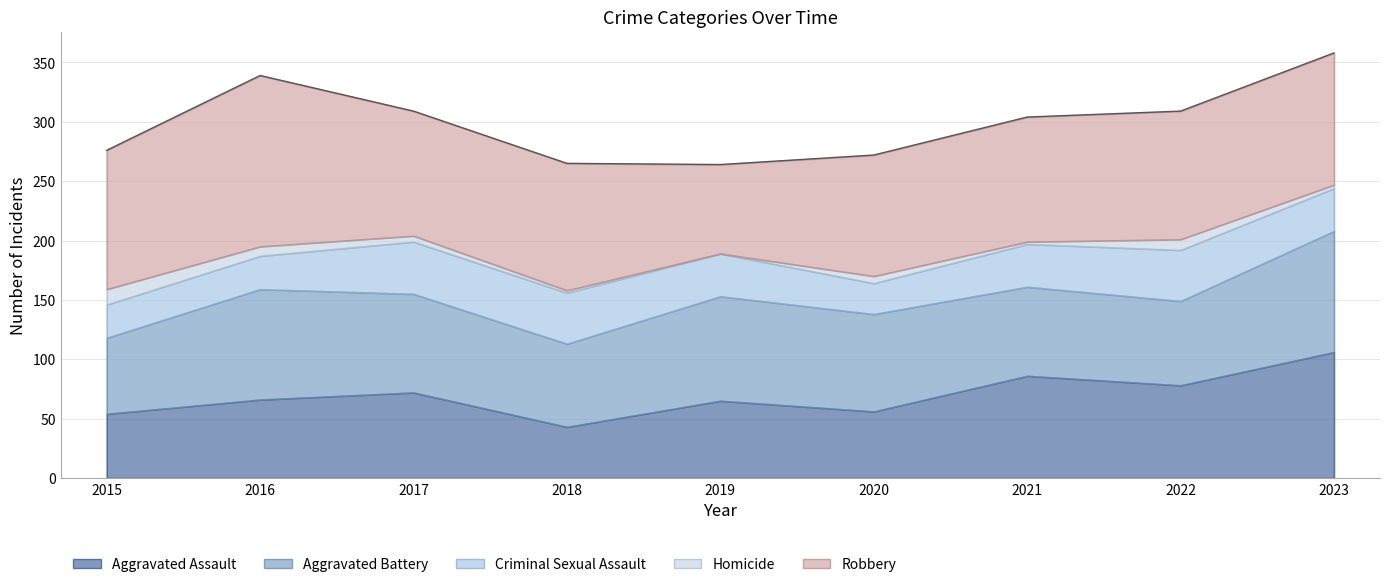

Reading left to right, list all the values displayed in this chart.

Aggravated Assault: 2015=54	2016=66	2017=72	2018=43	2019=65	2020=56	2021=86	2022=78	2023=106
Aggravated Battery: 2015=64	2016=93	2017=83	2018=70	2019=88	2020=82	2021=75	2022=71	2023=102
Criminal Sexual Assault: 2015=28	2016=28	2017=44	2018=43	2019=36	2020=26	2021=36	2022=43	2023=36
Homicide: 2015=13	2016=8	2017=5	2018=2	2019=0	2020=6	2021=2	2022=9	2023=3
Robbery: 2015=117	2016=144	2017=105	2018=107	2019=75	2020=102	2021=105	2022=108	2023=111